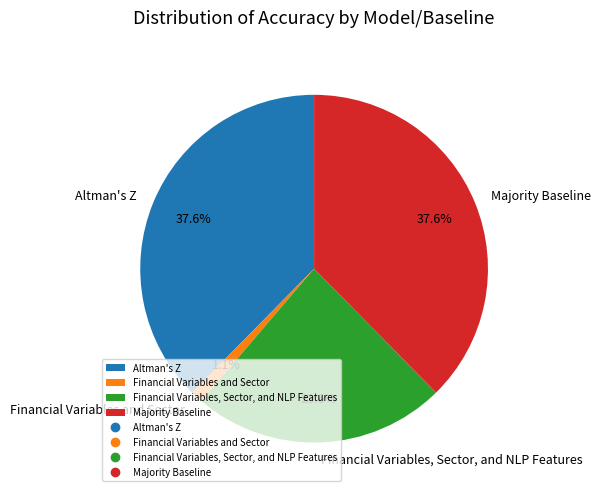

Count the number of slices in the pie.

4